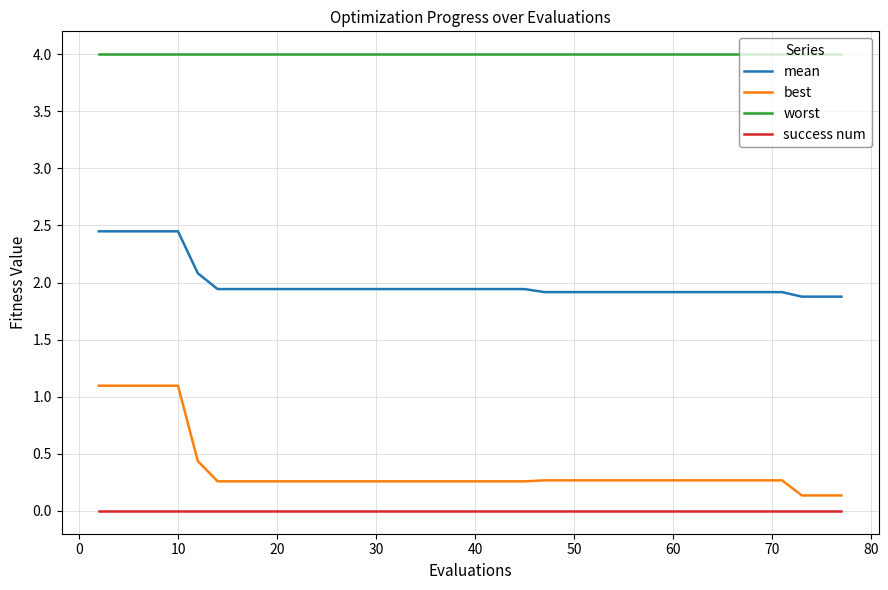

True or false: worst and mean cross at least once.

False